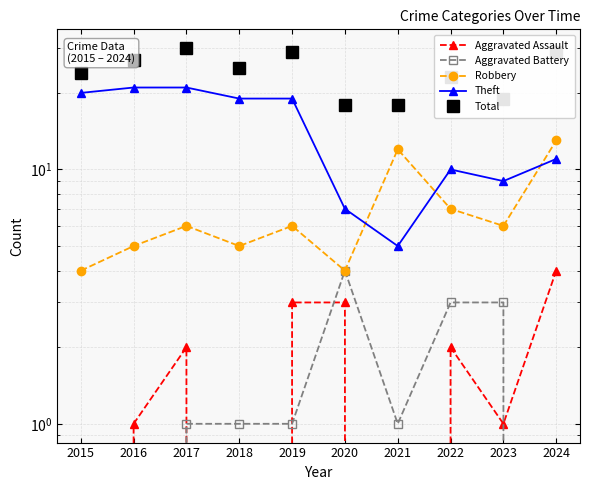

Where is Aggravated Battery nearest to the value 2?

2017